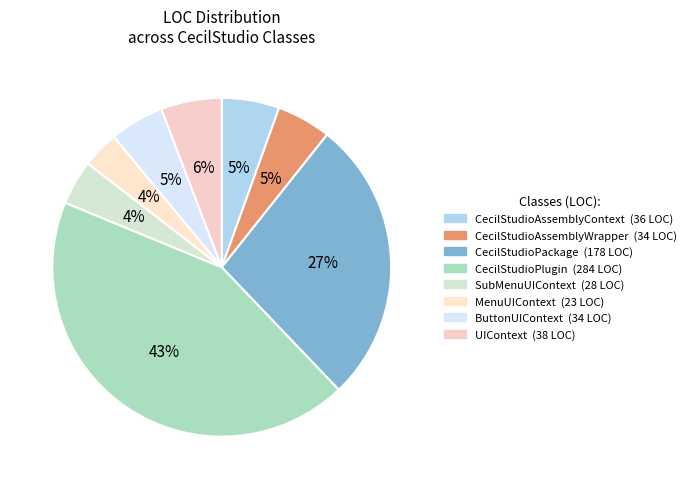

How many segments does this pie chart have?

8